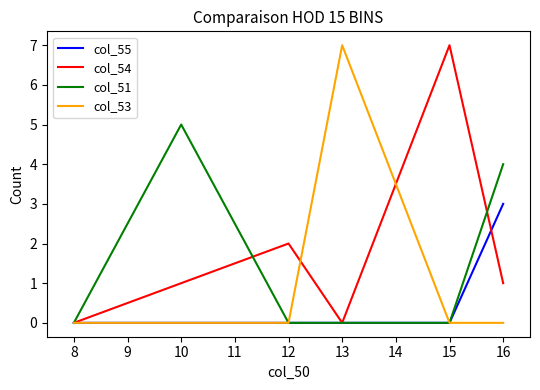

Reading left to right, transcribe all the data shown in this chart.

col_55: 0	0	0	0	0	3
col_54: 0	1	2	0	7	1
col_51: 0	5	0	0	0	4
col_53: 0	0	0	7	0	0